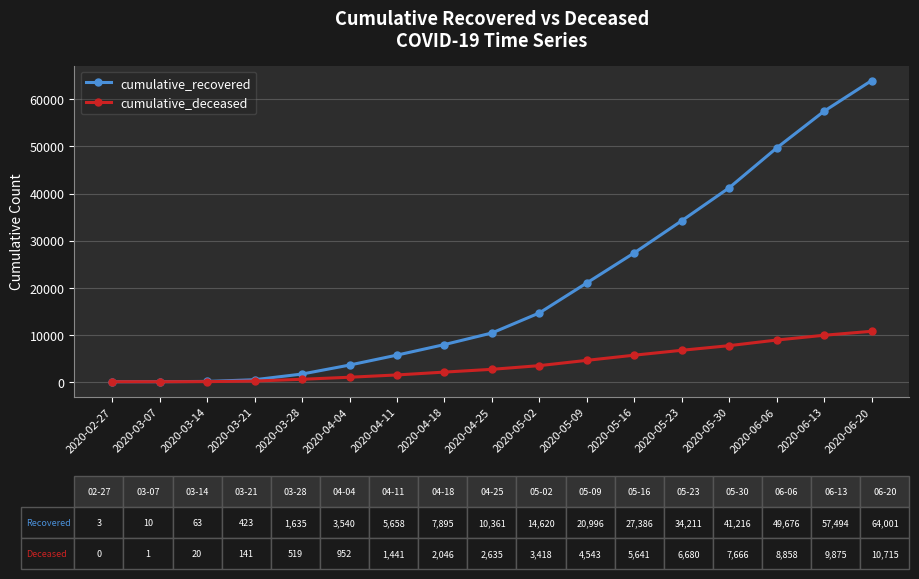

Is it true that cumulative_deceased equals 5641 at 2020-05-16?

True